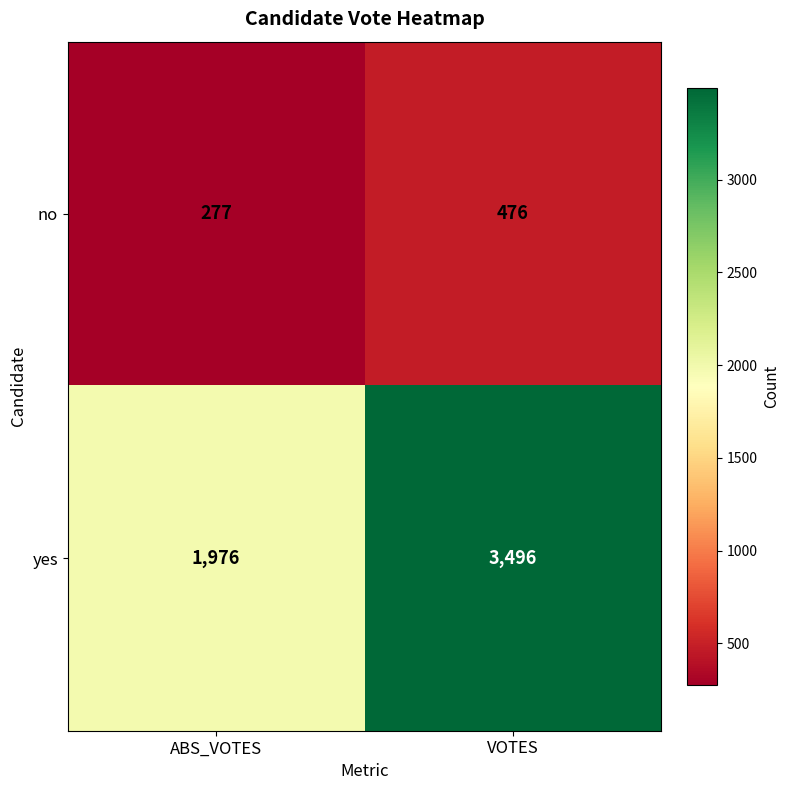

Rank the series by their average value, from highest to lowest.

yes, no